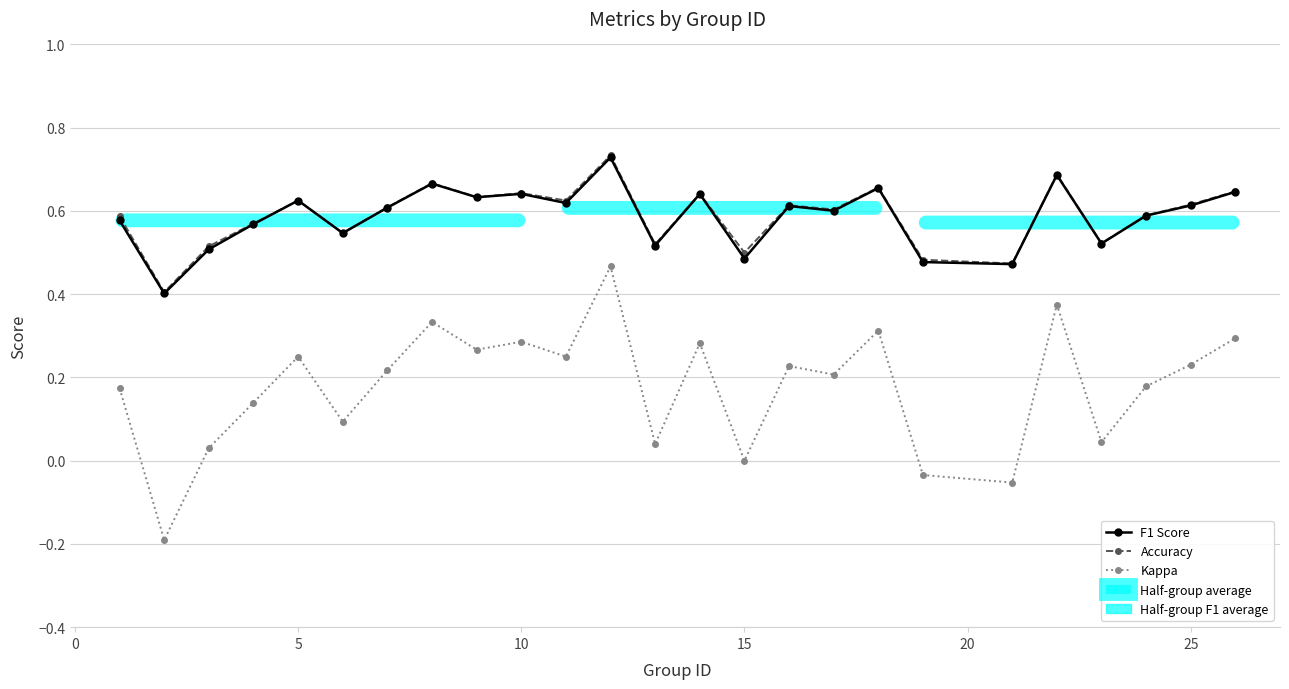

True or false: Kappa and F1 Score intersect in this chart.

False